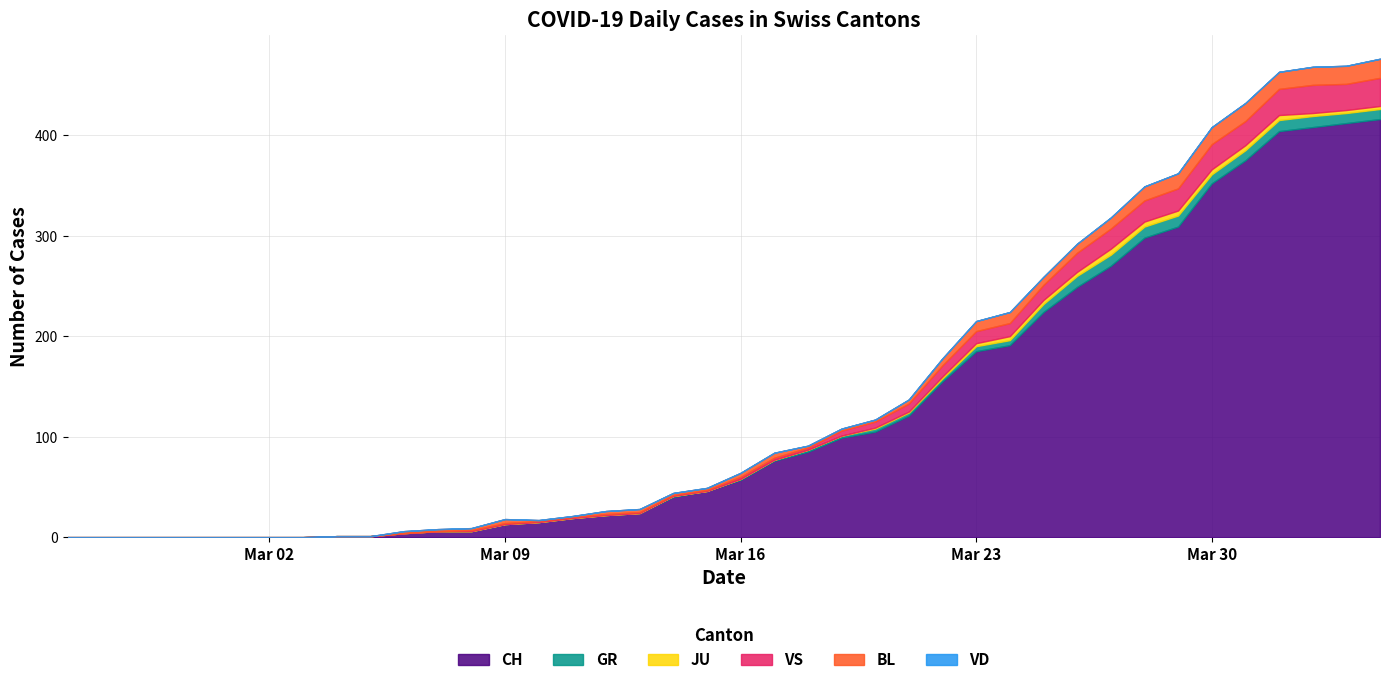

Reading left to right, what are all the values shown in this chart?

CH: 2020-02-25=0	2020-02-26=0	2020-02-27=0	2020-02-28=0	2020-02-29=0	2020-03-01=0	2020-03-02=0	2020-03-03=0	2020-03-04=1	2020-03-05=1	2020-03-06=4	2020-03-07=6	2020-03-08=6	2020-03-09=13	2020-03-10=15	2020-03-11=19	2020-03-12=22	2020-03-13=24	2020-03-14=40	2020-03-15=46	2020-03-16=57	2020-03-17=76	2020-03-18=85	2020-03-19=99	2020-03-20=105	2020-03-21=121	2020-03-22=155	2020-03-23=185	2020-03-24=191	2020-03-25=224	2020-03-26=249	2020-03-27=270	2020-03-28=298	2020-03-29=309	2020-03-30=352	2020-03-31=375	2020-04-01=404	2020-04-02=408	2020-04-03=412	2020-04-04=416
GR: 2020-02-25=0	2020-02-26=0	2020-02-27=0	2020-02-28=0	2020-02-29=0	2020-03-01=0	2020-03-02=0	2020-03-03=0	2020-03-04=0	2020-03-05=0	2020-03-06=0	2020-03-07=0	2020-03-08=0	2020-03-09=0	2020-03-10=0	2020-03-11=0	2020-03-12=0	2020-03-13=0	2020-03-14=1	2020-03-15=0	2020-03-16=1	2020-03-17=1	2020-03-18=2	2020-03-19=2	2020-03-20=3	2020-03-21=3	2020-03-22=3	2020-03-23=5	2020-03-24=5	2020-03-25=8	2020-03-26=11	2020-03-27=11	2020-03-28=11	2020-03-29=11	2020-03-30=9	2020-03-31=10	2020-04-01=11	2020-04-02=11	2020-04-03=10	2020-04-04=10
JU: 2020-02-25=0	2020-02-26=0	2020-02-27=0	2020-02-28=0	2020-02-29=0	2020-03-01=0	2020-03-02=0	2020-03-03=0	2020-03-04=0	2020-03-05=0	2020-03-06=0	2020-03-07=0	2020-03-08=0	2020-03-09=0	2020-03-10=0	2020-03-11=0	2020-03-12=0	2020-03-13=0	2020-03-14=0	2020-03-15=0	2020-03-16=0	2020-03-17=0	2020-03-18=0	2020-03-19=0	2020-03-20=1	2020-03-21=1	2020-03-22=2	2020-03-23=3	2020-03-24=4	2020-03-25=4	2020-03-26=4	2020-03-27=6	2020-03-28=5	2020-03-29=5	2020-03-30=5	2020-03-31=5	2020-04-01=5	2020-04-02=3	2020-04-03=3	2020-04-04=3
VS: 2020-02-25=0	2020-02-26=0	2020-02-27=0	2020-02-28=0	2020-02-29=0	2020-03-01=0	2020-03-02=0	2020-03-03=0	2020-03-04=0	2020-03-05=0	2020-03-06=0	2020-03-07=0	2020-03-08=1	2020-03-09=1	2020-03-10=1	2020-03-11=1	2020-03-12=1	2020-03-13=1	2020-03-14=1	2020-03-15=1	2020-03-16=2	2020-03-17=2	2020-03-18=2	2020-03-19=5	2020-03-20=6	2020-03-21=8	2020-03-22=11	2020-03-23=12	2020-03-24=13	2020-03-25=15	2020-03-26=19	2020-03-27=20	2020-03-28=21	2020-03-29=22	2020-03-30=25	2020-03-31=24	2020-04-01=26	2020-04-02=28	2020-04-03=26	2020-04-04=28
BL: 2020-02-25=0	2020-02-26=0	2020-02-27=0	2020-02-28=0	2020-02-29=0	2020-03-01=0	2020-03-02=0	2020-03-03=0	2020-03-04=0	2020-03-05=0	2020-03-06=2	2020-03-07=2	2020-03-08=2	2020-03-09=4	2020-03-10=1	2020-03-11=1	2020-03-12=3	2020-03-13=3	2020-03-14=2	2020-03-15=2	2020-03-16=4	2020-03-17=5	2020-03-18=2	2020-03-19=2	2020-03-20=2	2020-03-21=4	2020-03-22=7	2020-03-23=10	2020-03-24=11	2020-03-25=8	2020-03-26=9	2020-03-27=11	2020-03-28=14	2020-03-29=15	2020-03-30=17	2020-03-31=18	2020-04-01=17	2020-04-02=18	2020-04-03=18	2020-04-04=19
VD: 2020-02-25=0	2020-02-26=0	2020-02-27=0	2020-02-28=0	2020-02-29=0	2020-03-01=0	2020-03-02=0	2020-03-03=0	2020-03-04=0	2020-03-05=0	2020-03-06=0	2020-03-07=0	2020-03-08=0	2020-03-09=0	2020-03-10=0	2020-03-11=0	2020-03-12=0	2020-03-13=0	2020-03-14=0	2020-03-15=0	2020-03-16=0	2020-03-17=0	2020-03-18=0	2020-03-19=0	2020-03-20=0	2020-03-21=0	2020-03-22=0	2020-03-23=0	2020-03-24=0	2020-03-25=0	2020-03-26=0	2020-03-27=0	2020-03-28=0	2020-03-29=0	2020-03-30=0	2020-03-31=0	2020-04-01=0	2020-04-02=0	2020-04-03=0	2020-04-04=0